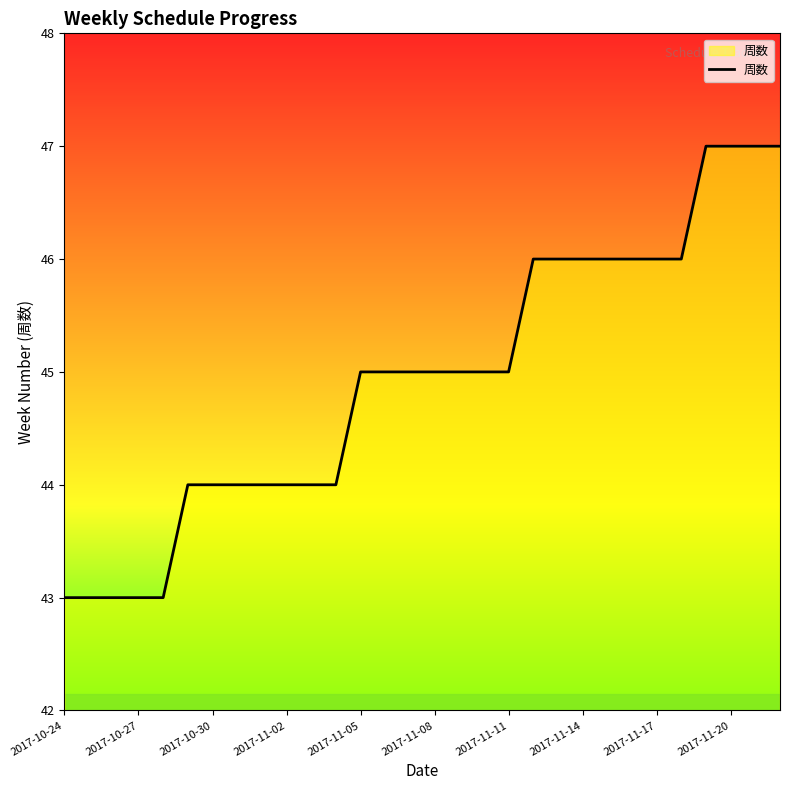

What is the greatest value displayed?

47